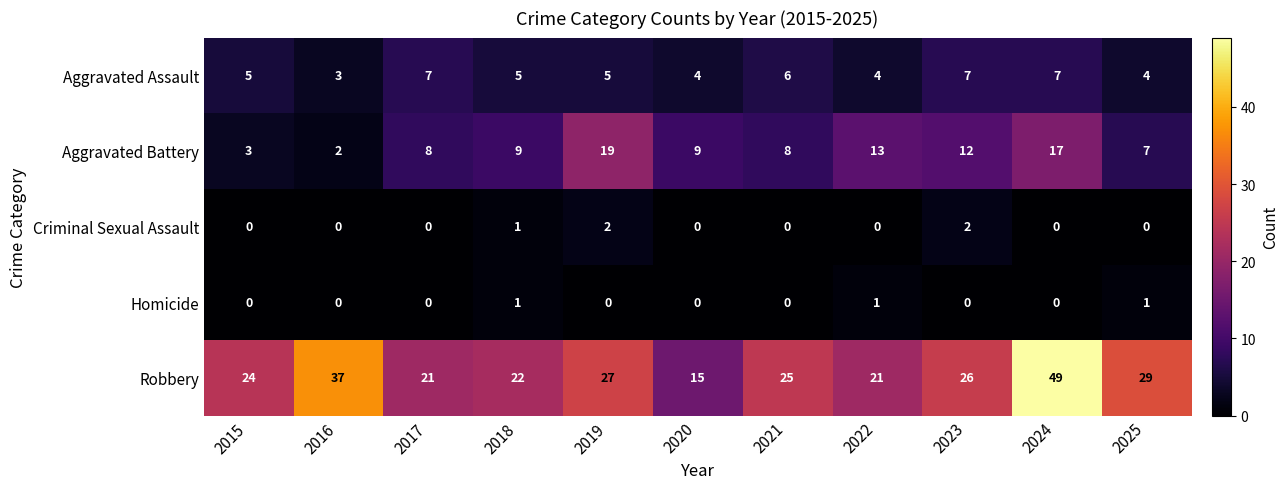

Count the Homicide values in the range 0 to 1.

11